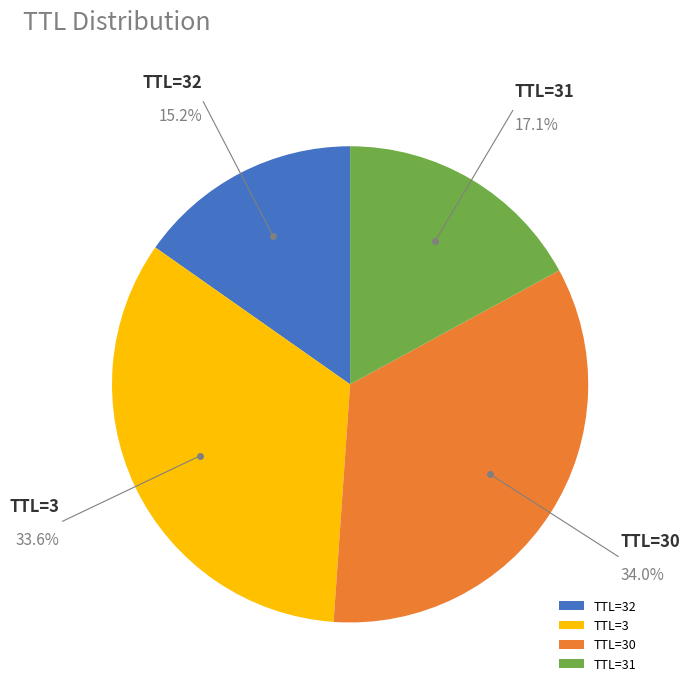

Combined, do TTL=3 and TTL=32 account for over 50%?

No